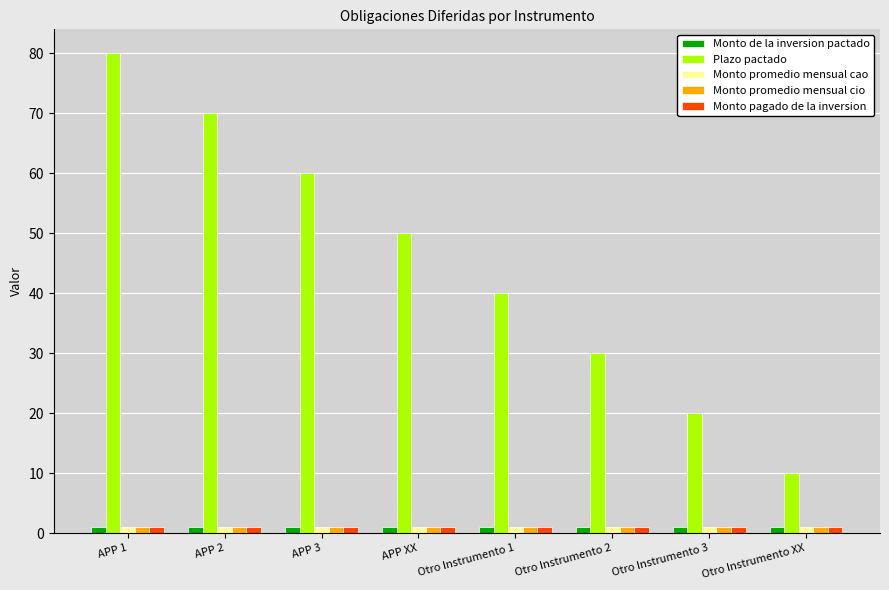

Which category has the highest value across all series?

APP 1